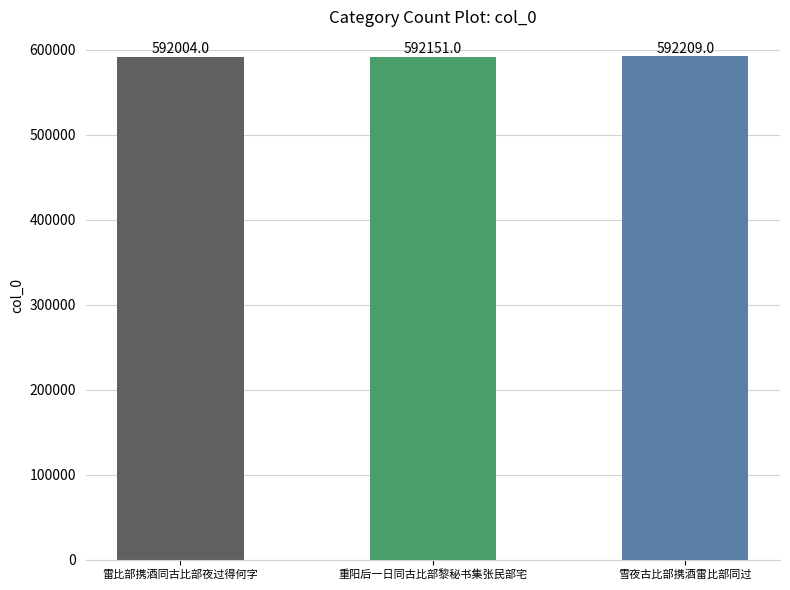

Reading left to right, list all the values displayed in this chart.

592004	592151	592209